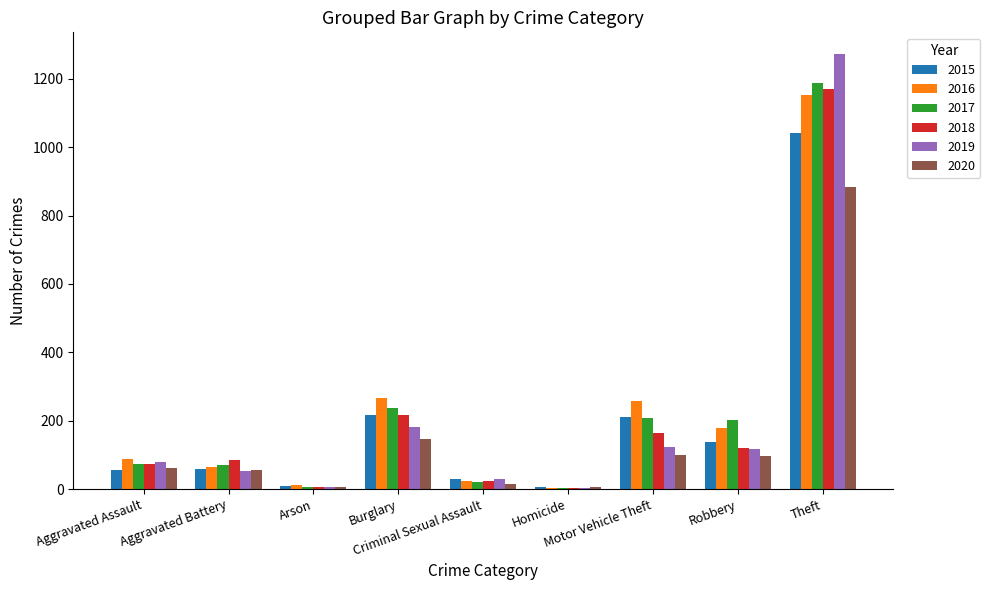

What is the sum of all 2018 values?

1865